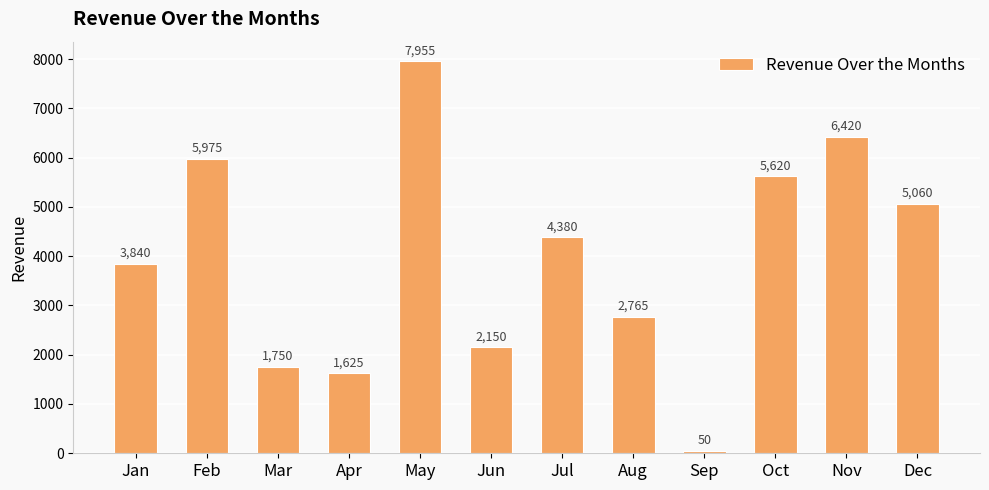

Rank the categories by value from lowest to highest.

Sep, Apr, Mar, Jun, Aug, Jan, Jul, Dec, Oct, Feb, Nov, May